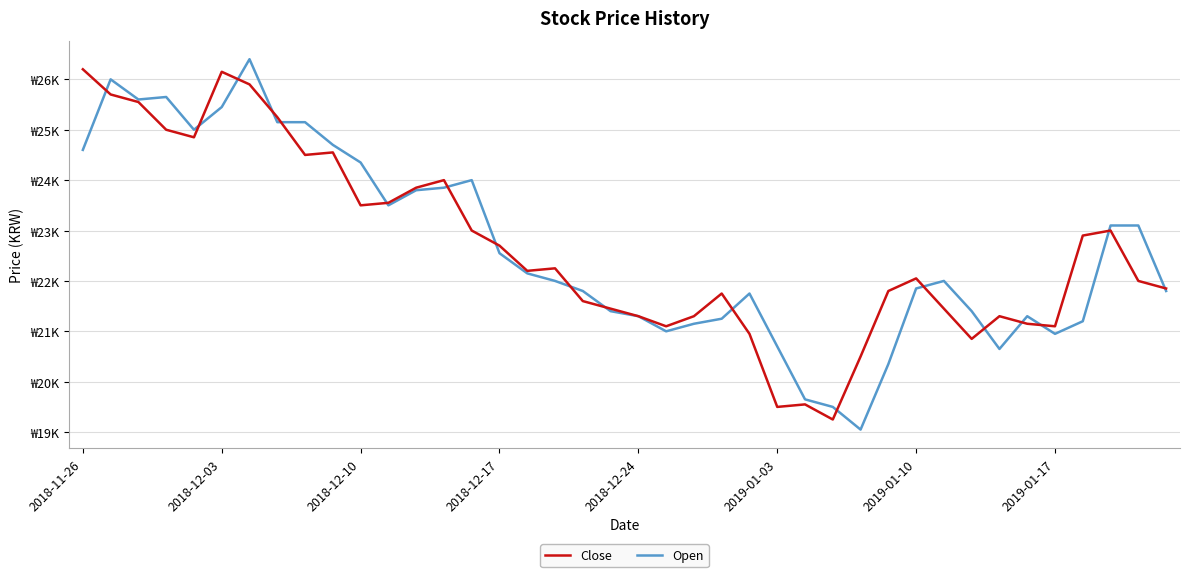

What are all the series names shown in the legend?

Close, Open